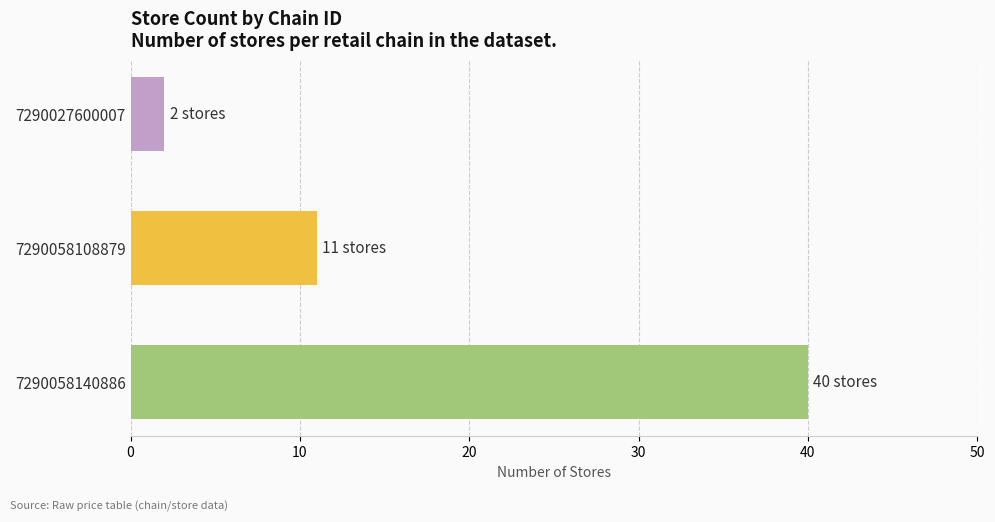

Reading bottom to top, list all the values displayed in this chart.

7290058140886=40	7290058108879=11	7290027600007=2